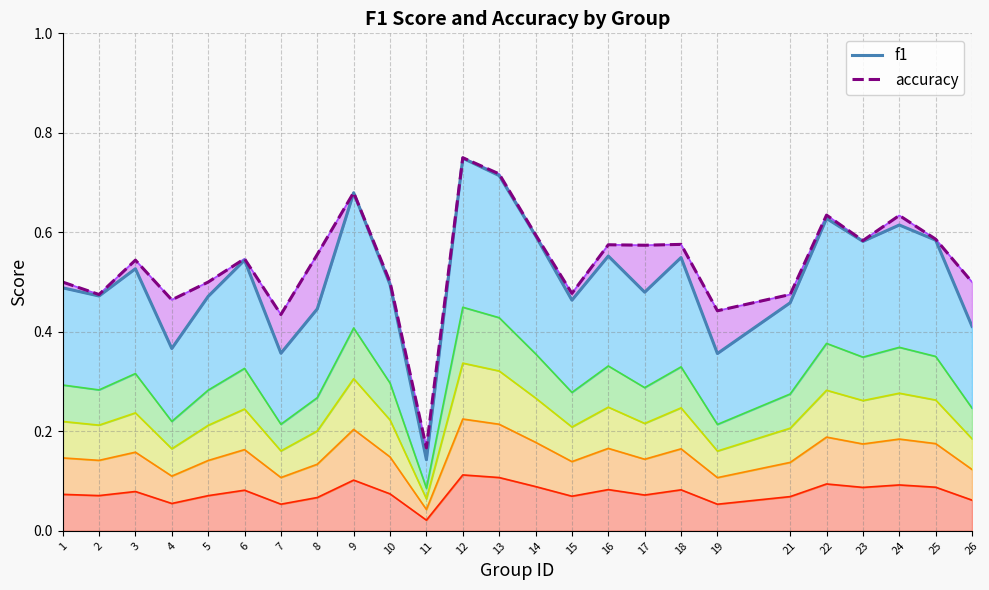

Is the value of accuracy at 11 greater than the value of f1 at 17?

No